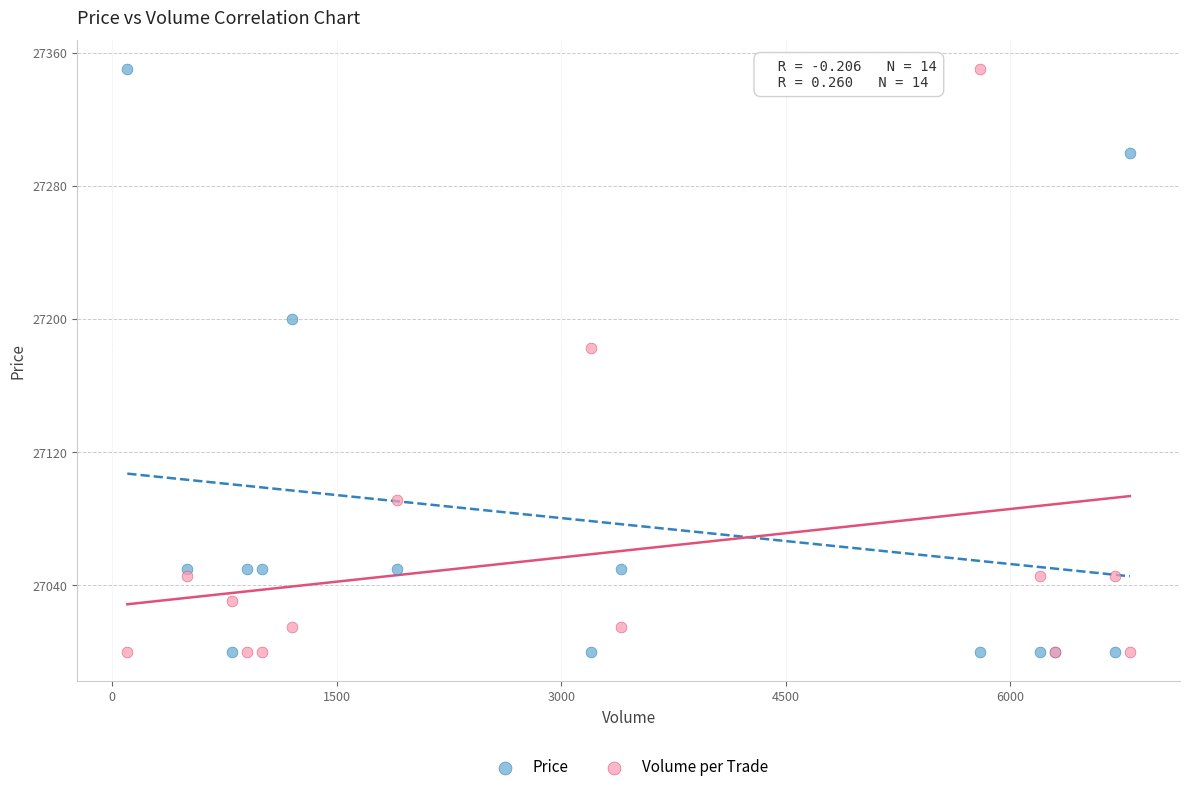

Across all series, what Y value is closest to 27175?

27182.6